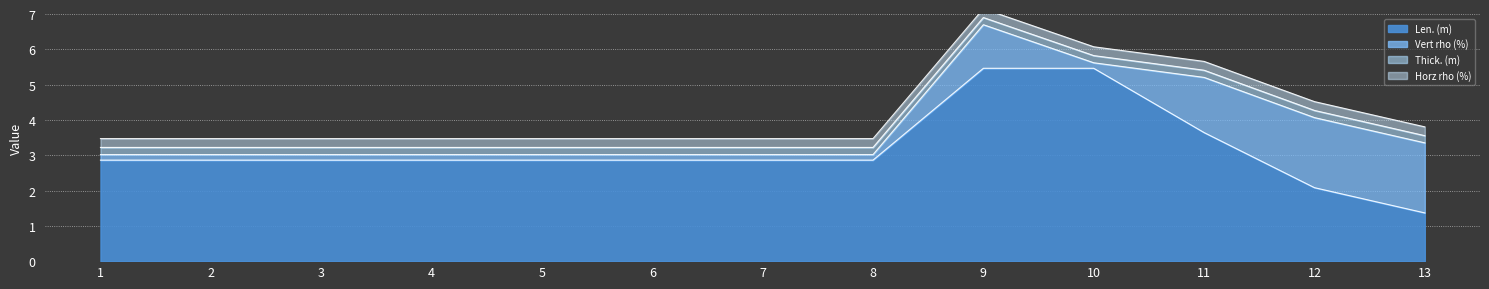

What is the average value of the Horz rho (%) series?

0.2